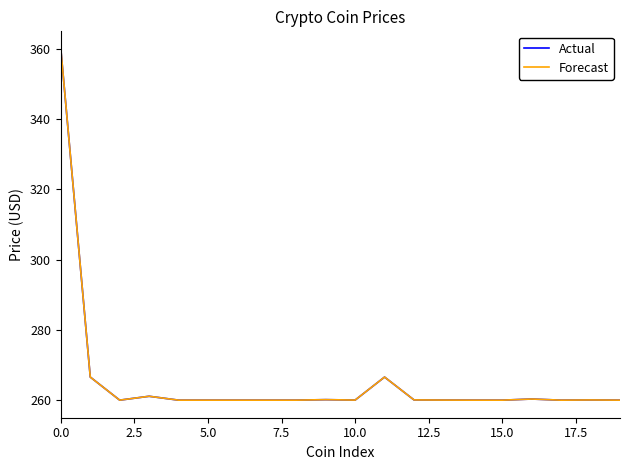

What is the maximum value shown in the chart?

360.0